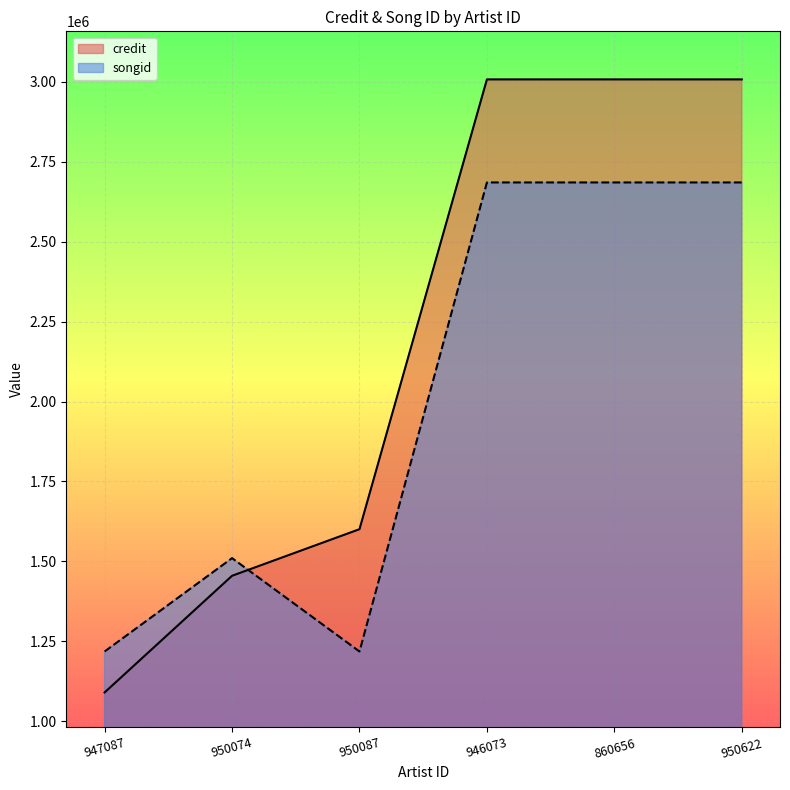

The credit series shows 3007540 at 950622. True or false?

True